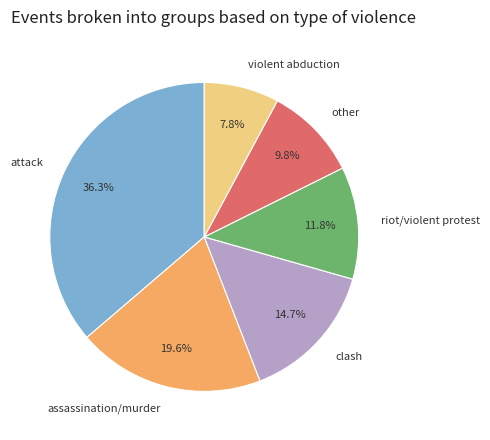

Is the sum of clash and other greater than half?

No